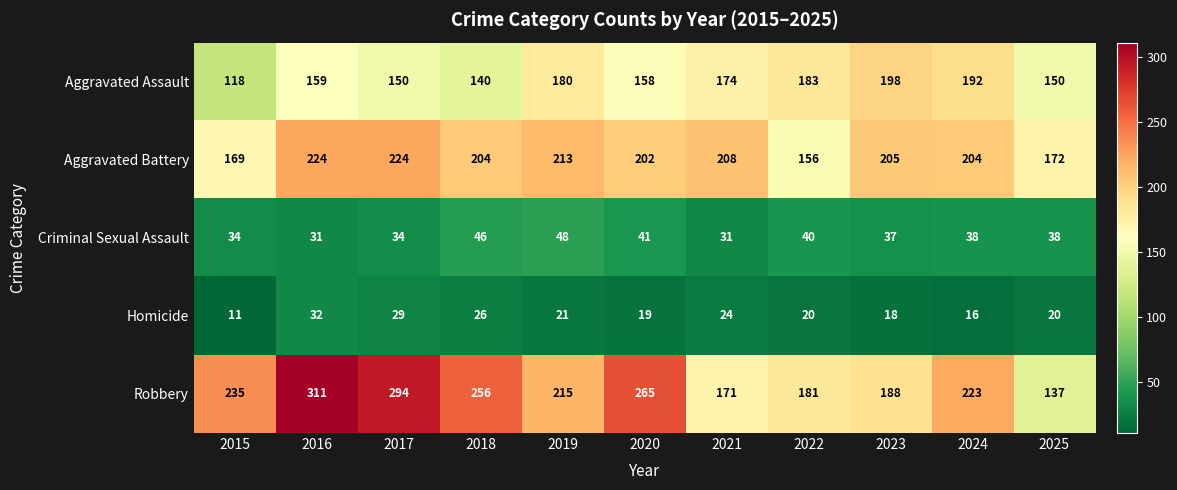

What is the smallest value displayed?

11